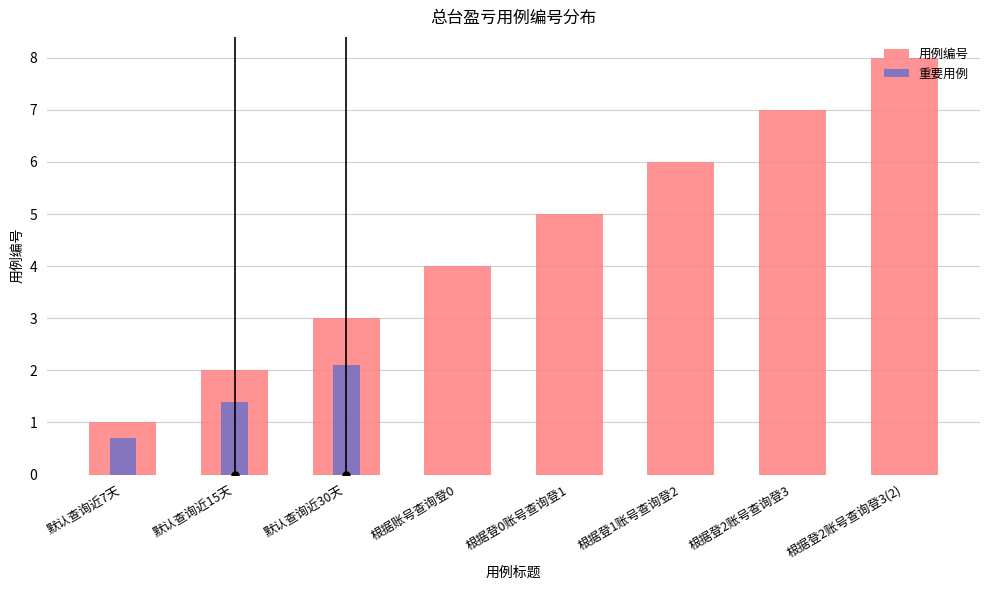

What is the sum of all values?

36